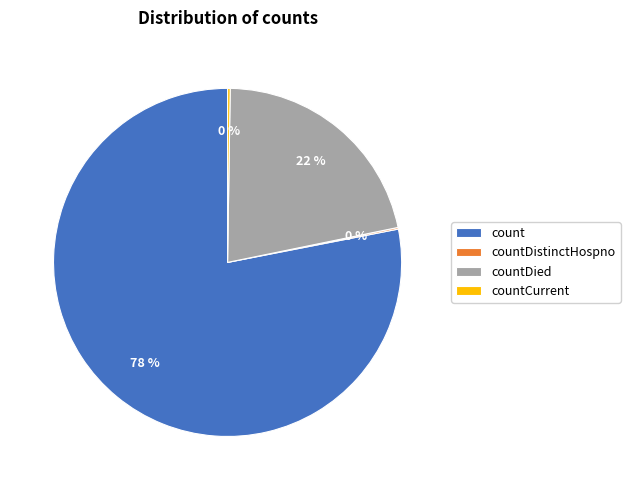

Which category has the biggest portion of the pie?

count